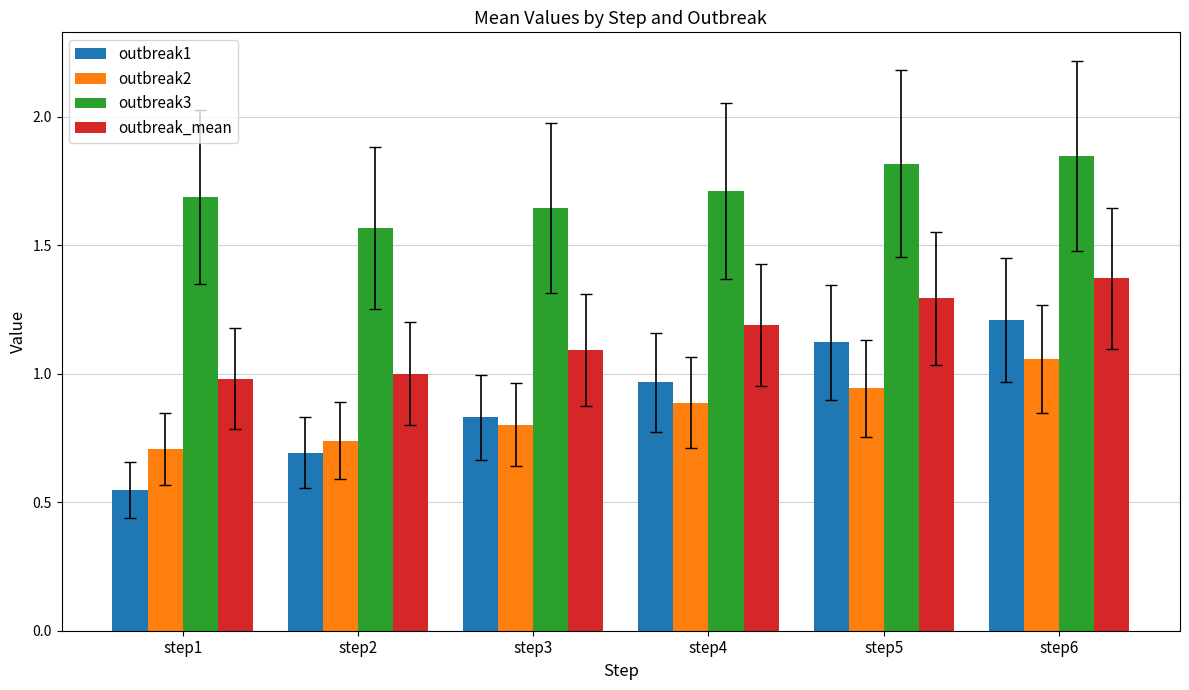

The value of outbreak3 at step1 is 2.7. True or false?

False